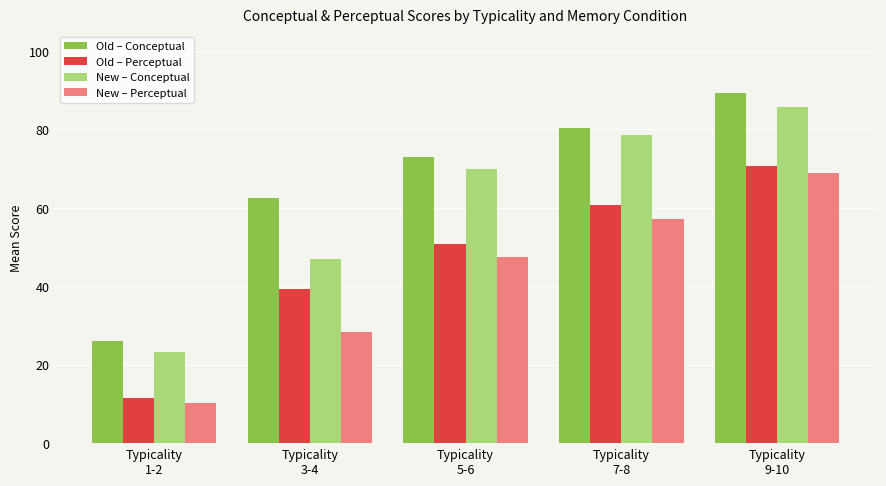

Which category has the highest value across all series?

Typicality
9-10